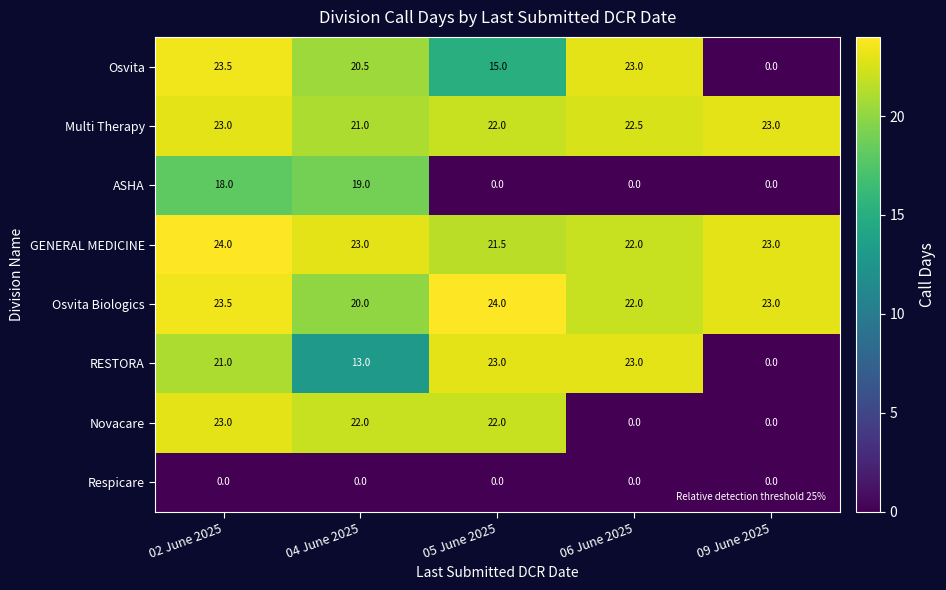

What is the difference between the maximum and minimum values in the ASHA series?

19.0